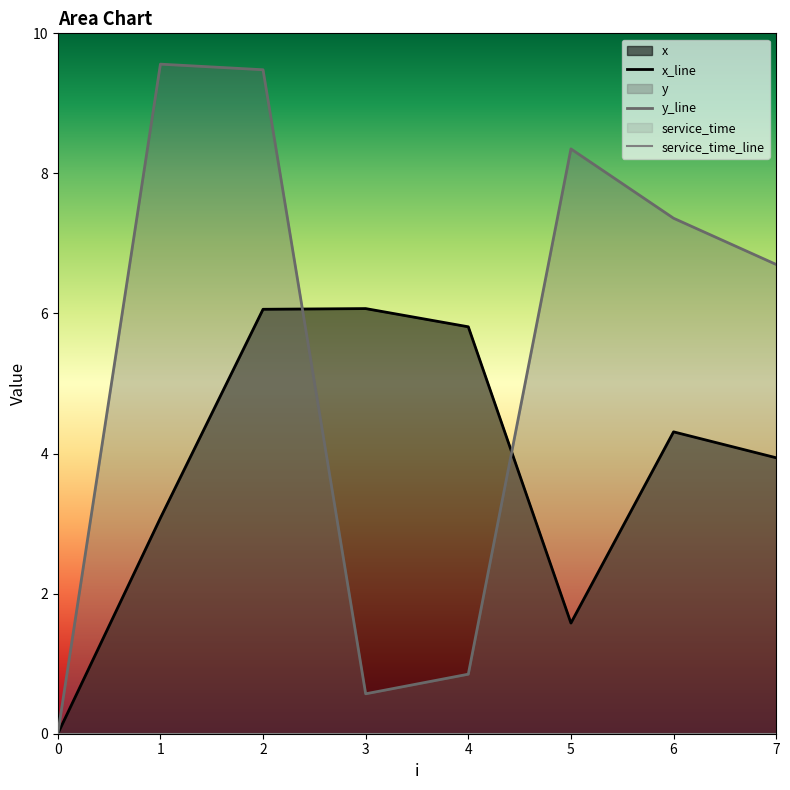

What is the value of the x point at the 8th from the left?

3.9